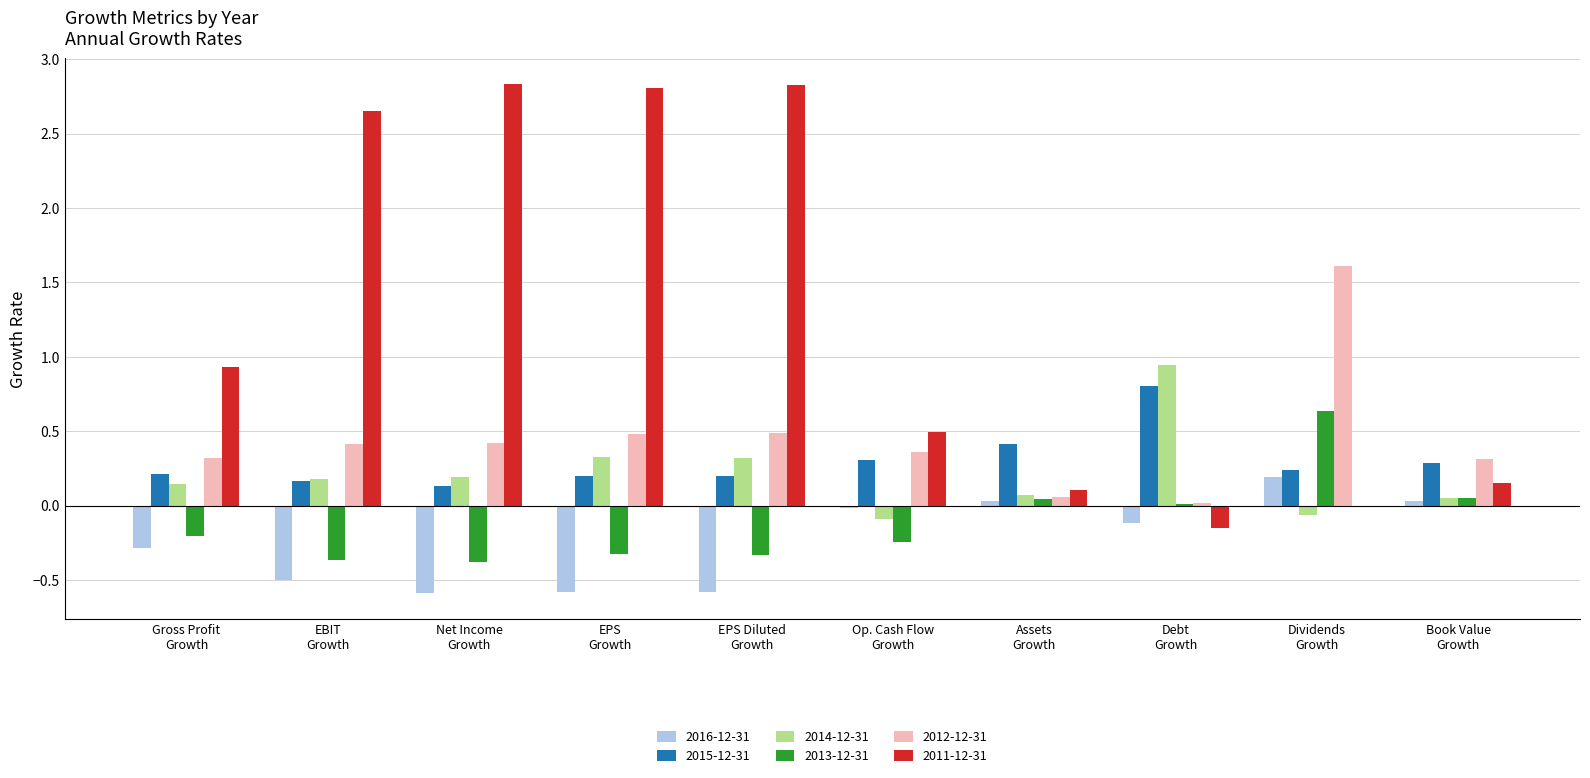

What is the sum of all 2016-12-31 values?

-2.4